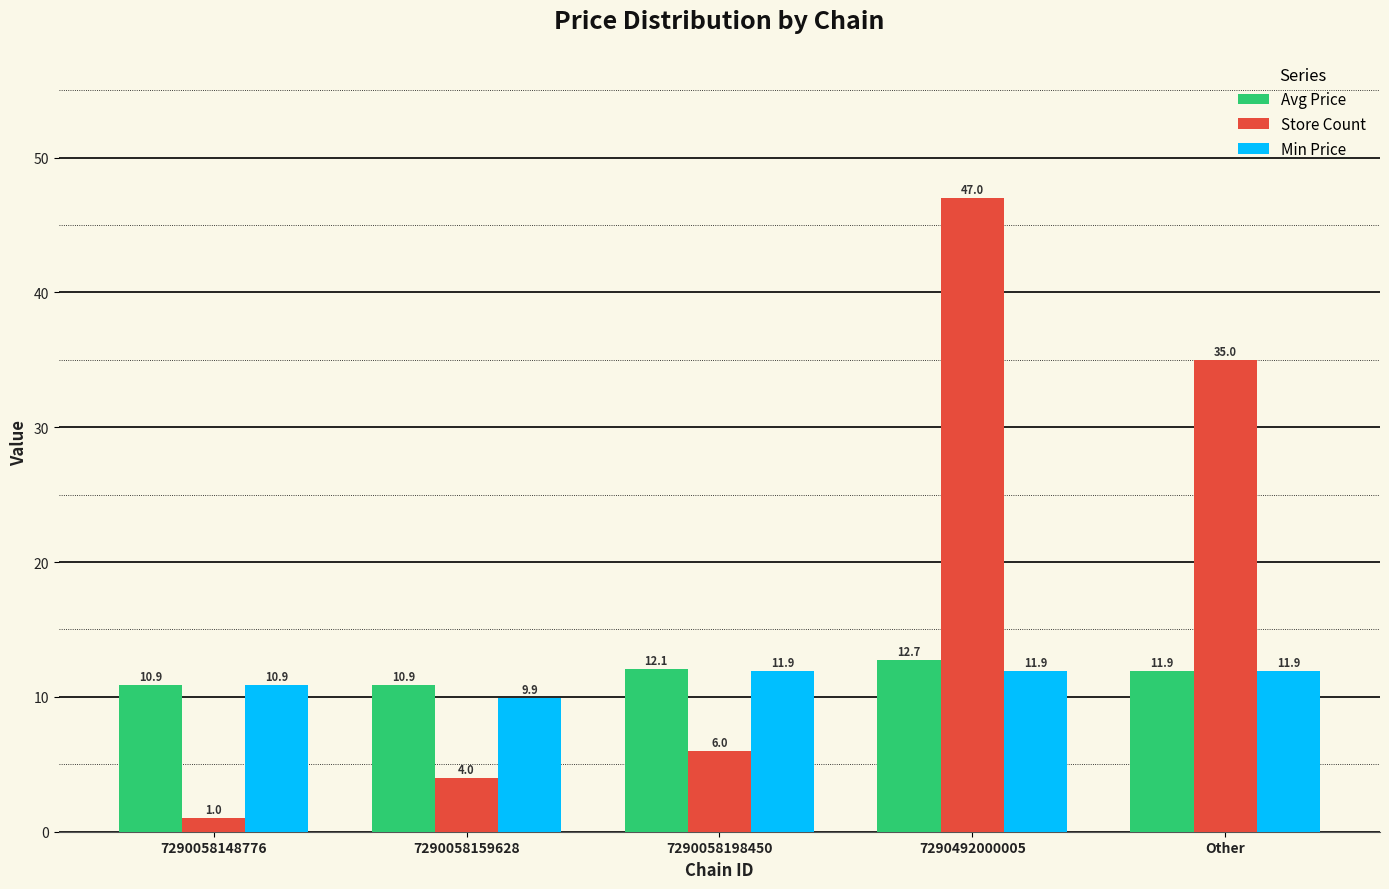

What is the average value of the Avg Price series?

11.7